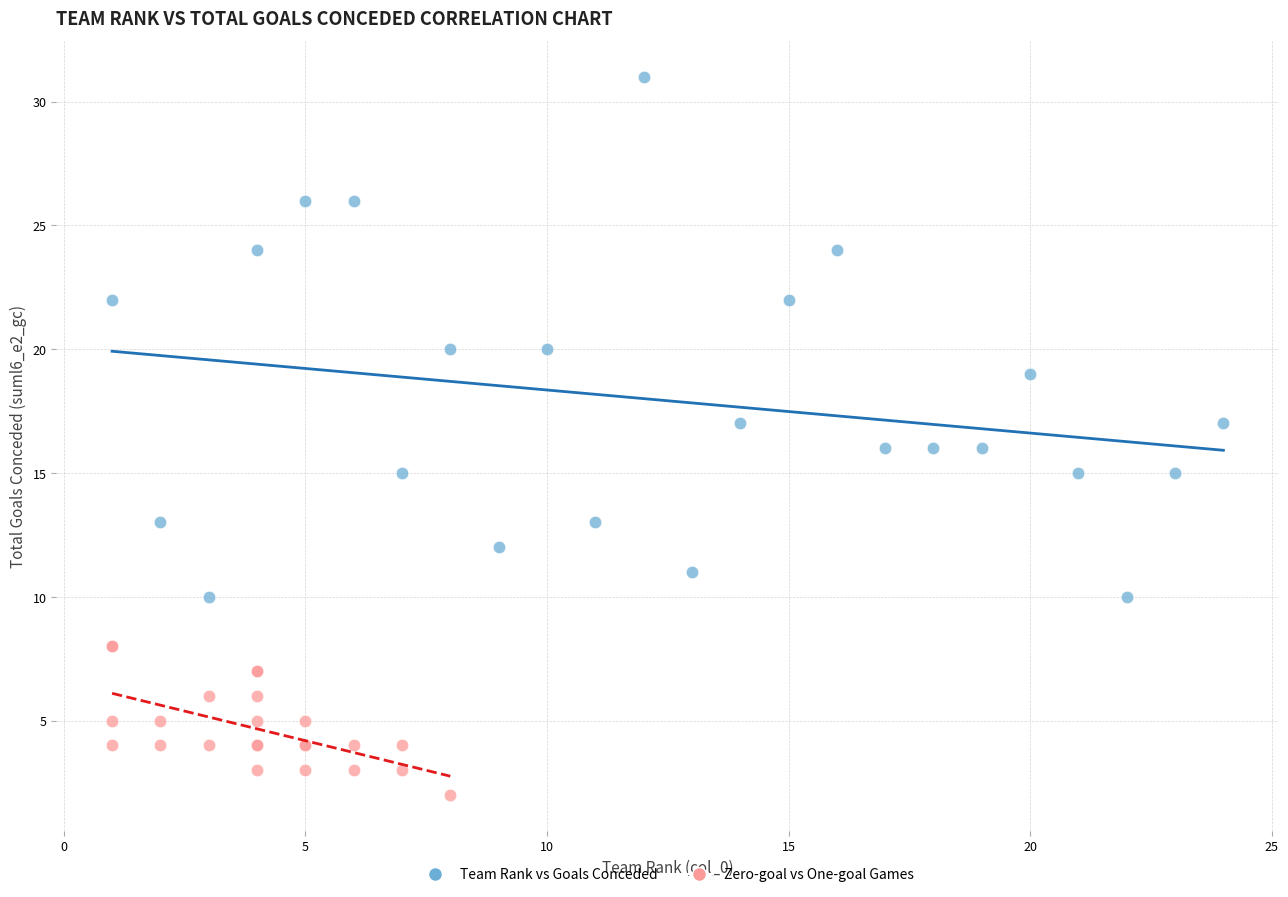

Which series has the widest spread of Y values?

Team Rank vs Goals Conceded